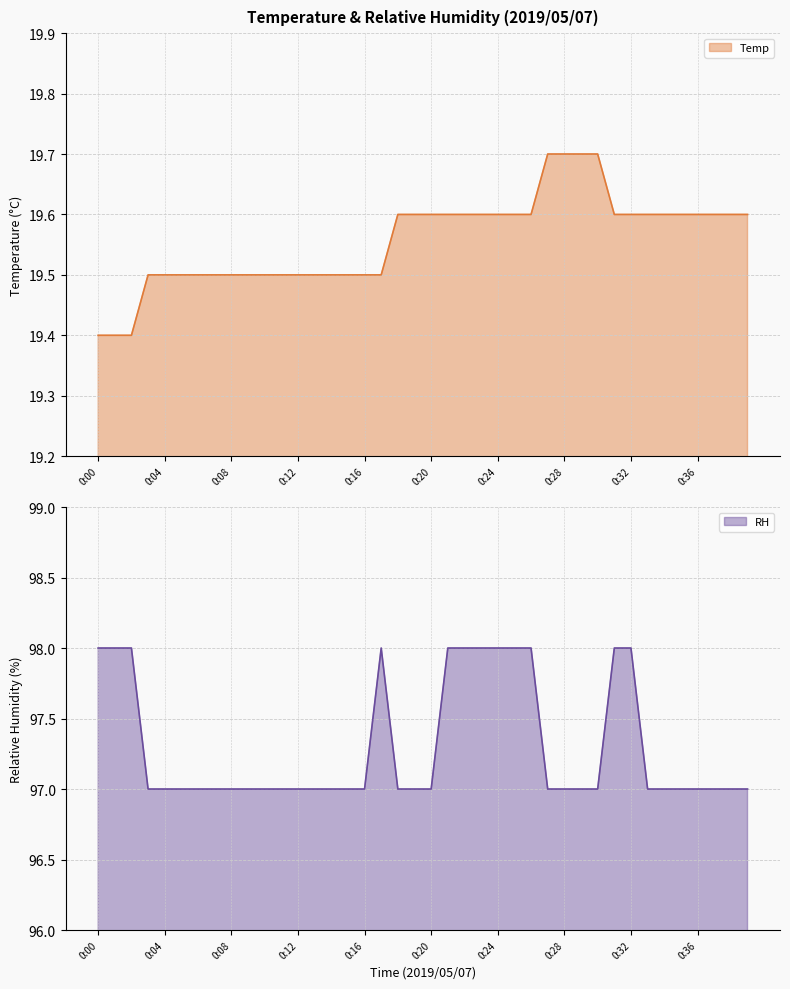

Where is the first local maximum for RH?

0:17